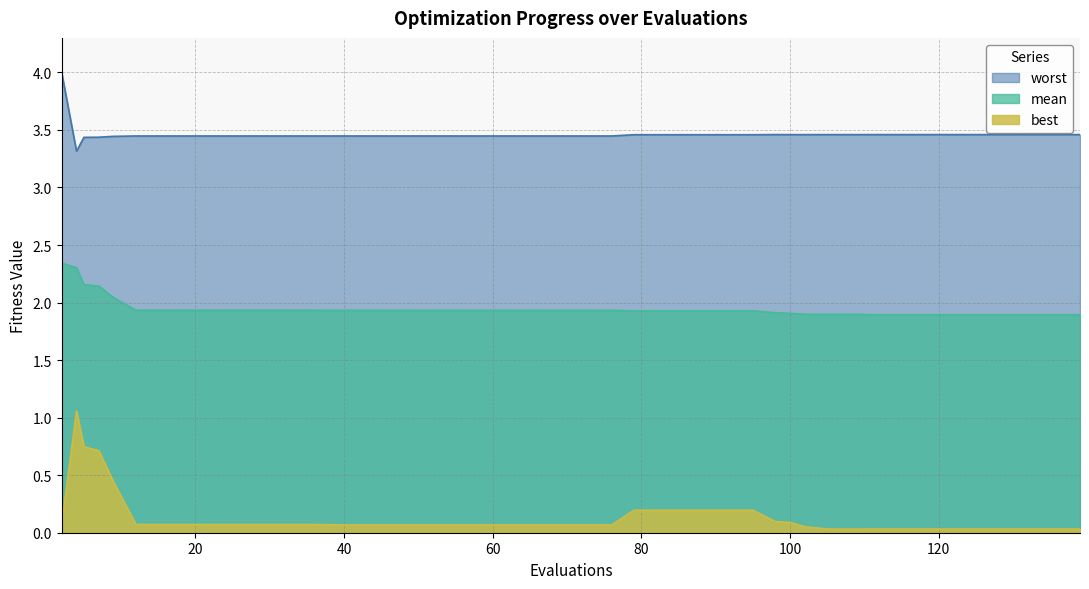

Where is the first local maximum for worst?

98